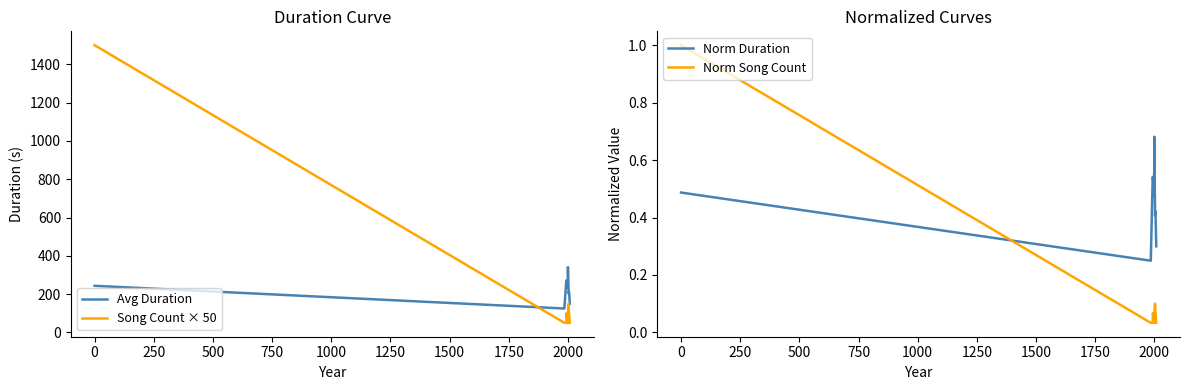

The value of Norm Song Count at 0 is 1.0. True or false?

True